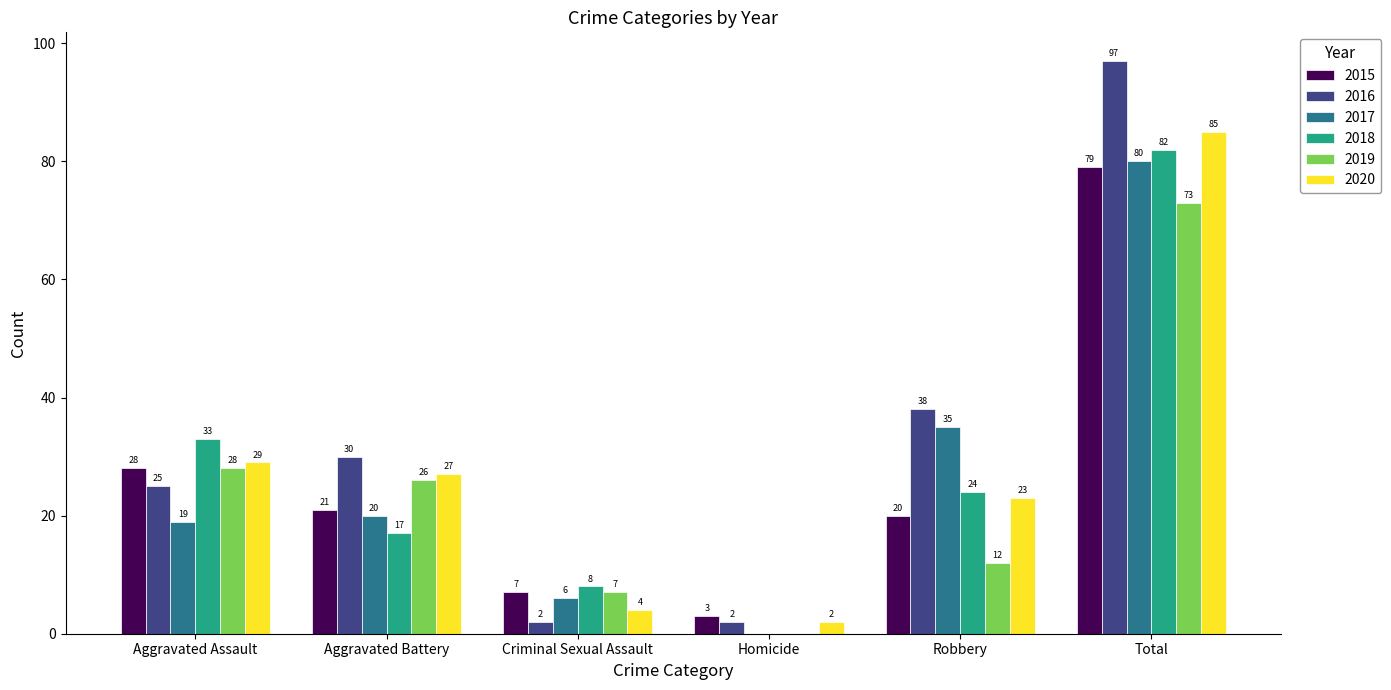

At which label is 2015 closest to 41?

Aggravated Assault